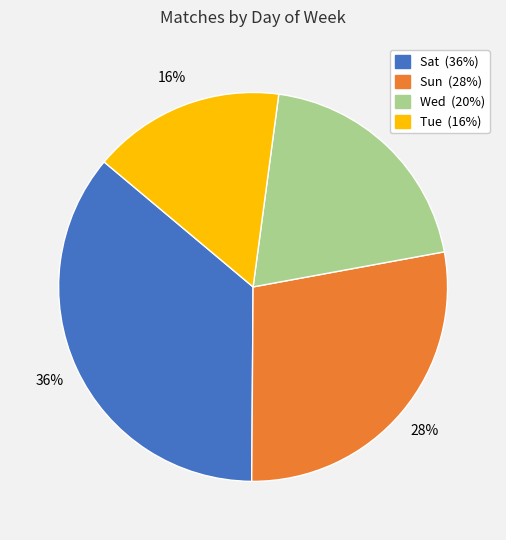

To the nearest percent, what portion does Wed represent?

20%